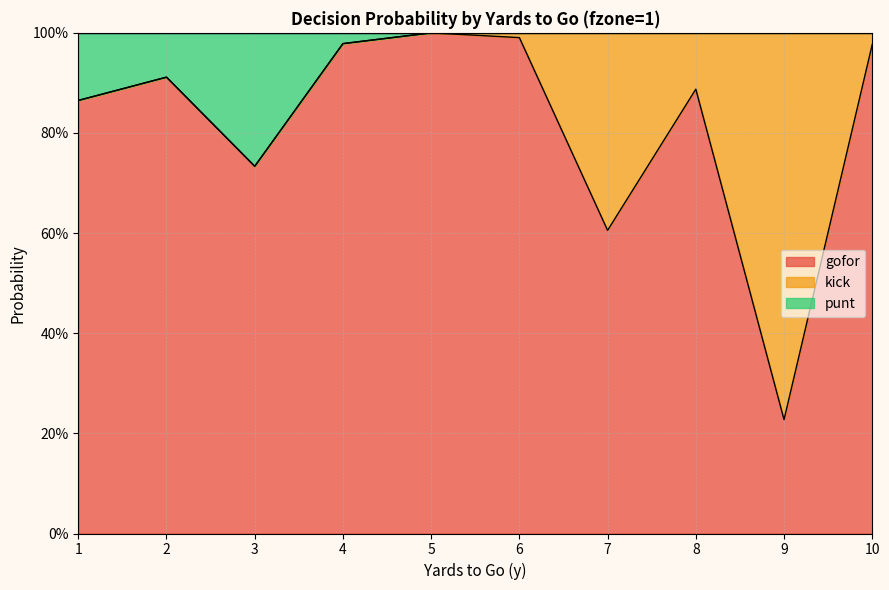

True or false: punt and gofor cross at least once.

False